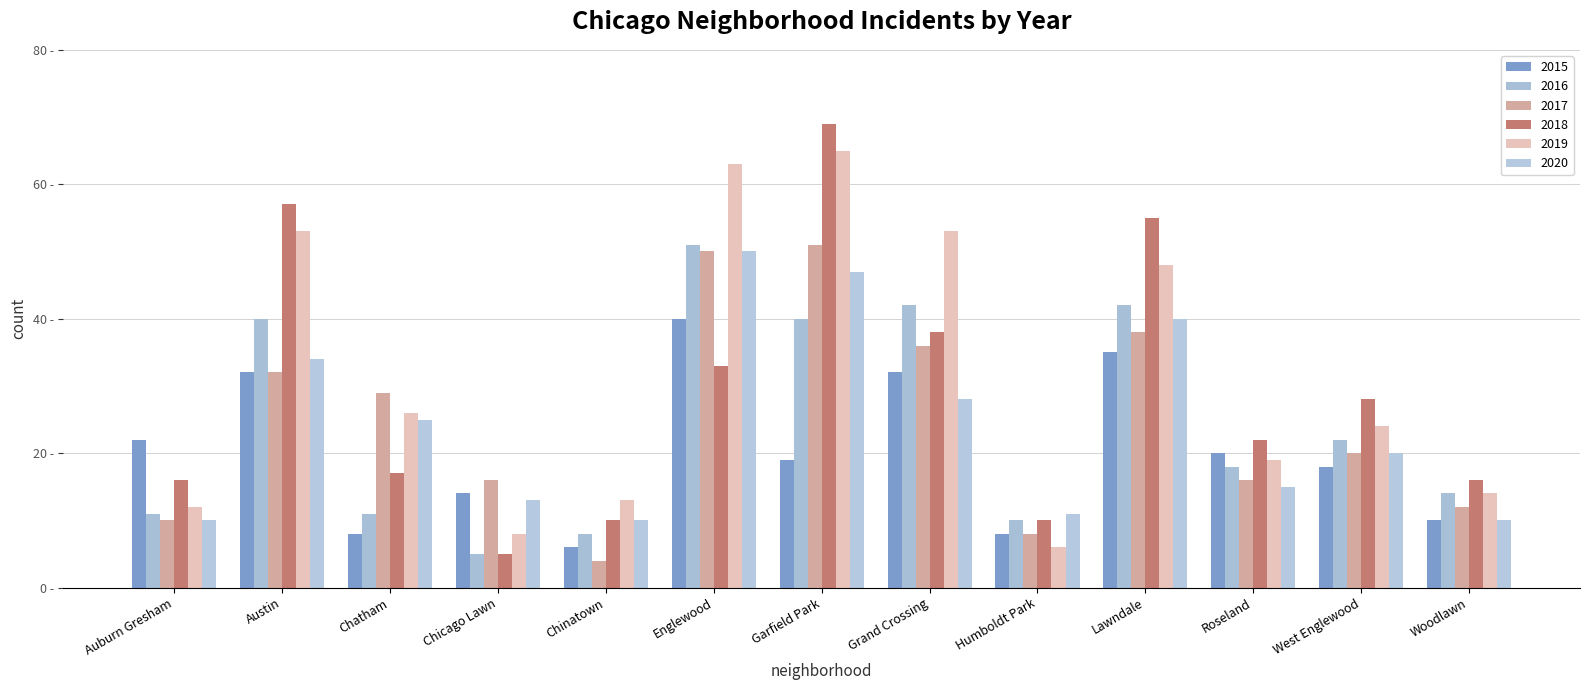

The value of 2018 at Chinatown is 10. True or false?

True